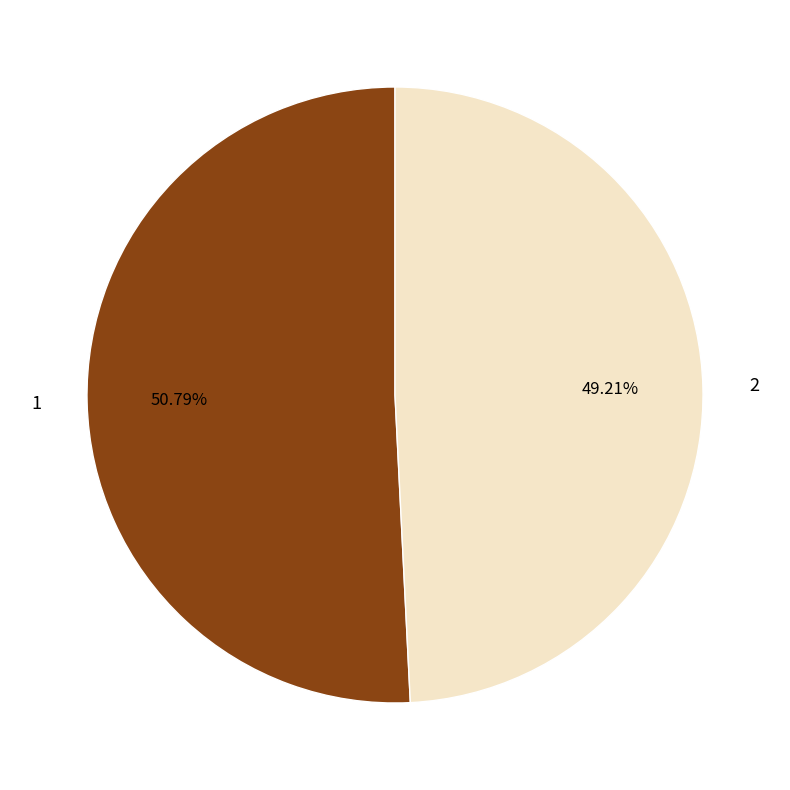

Which slice is the largest?

1